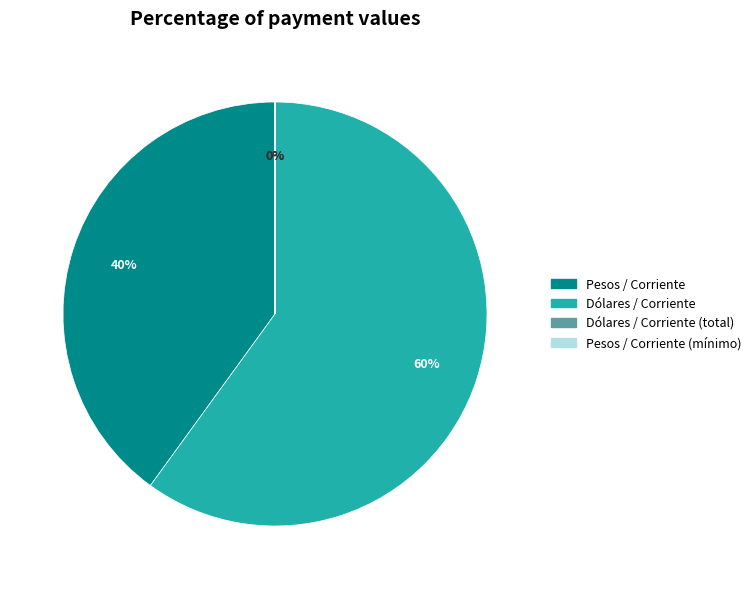

Which category has the biggest portion of the pie?

Dólares / Corriente